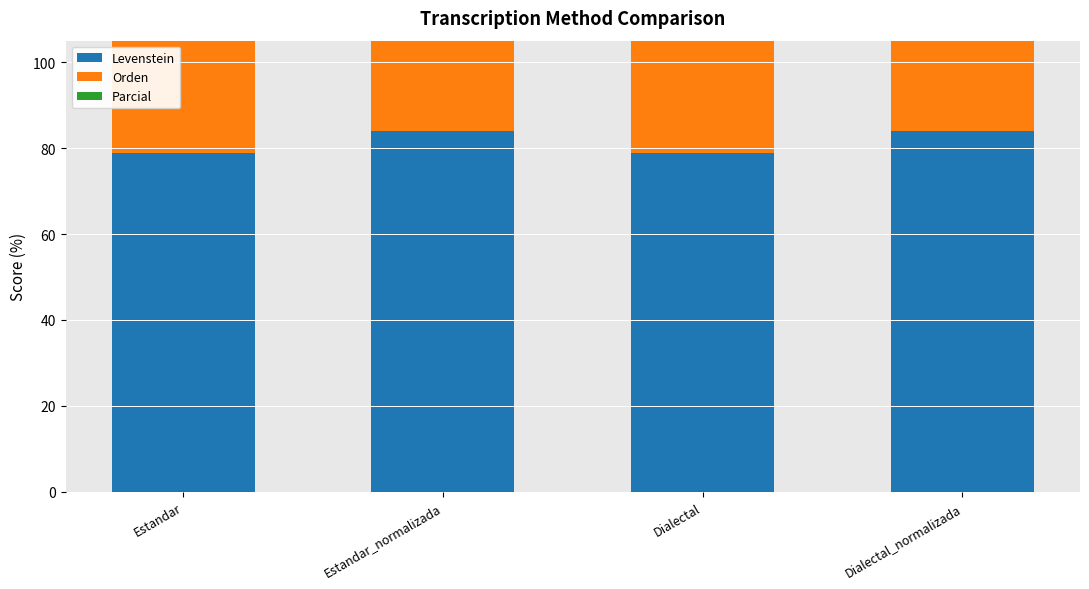

What is the value of the Parcial bar at the 3rd from the left?

87.1